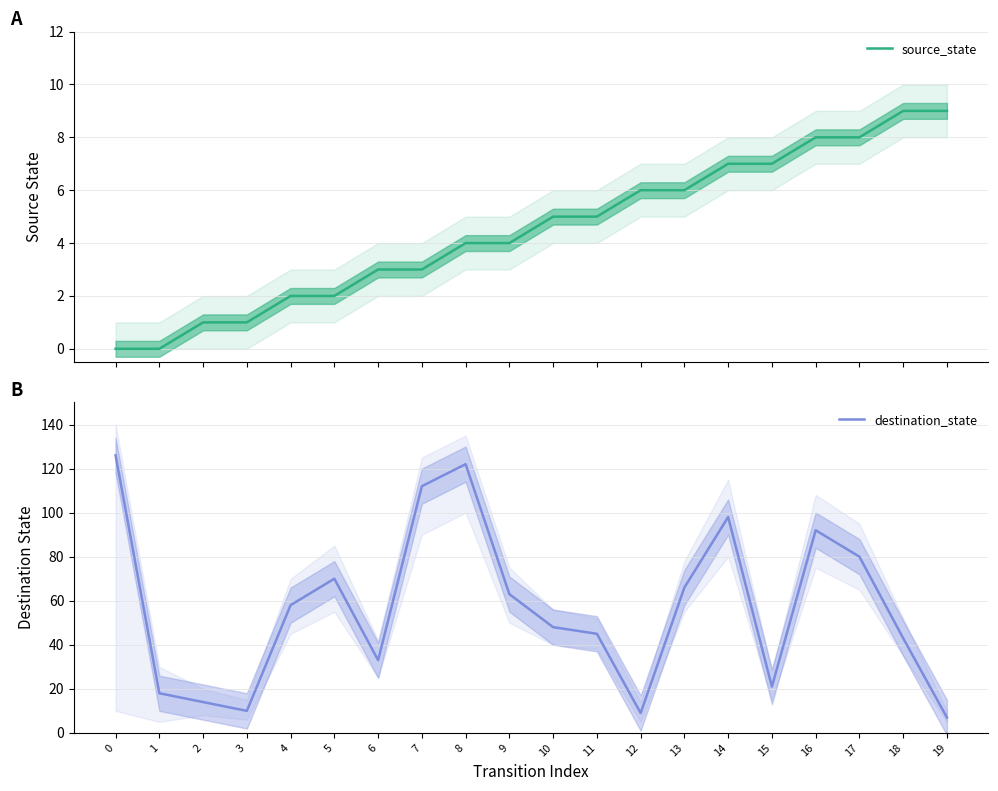

What is the greatest value displayed?

126